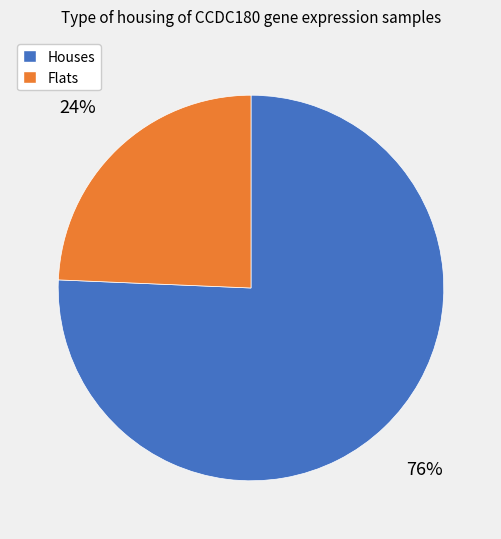

To the nearest percent, what percentage of the pie is Houses?

76%